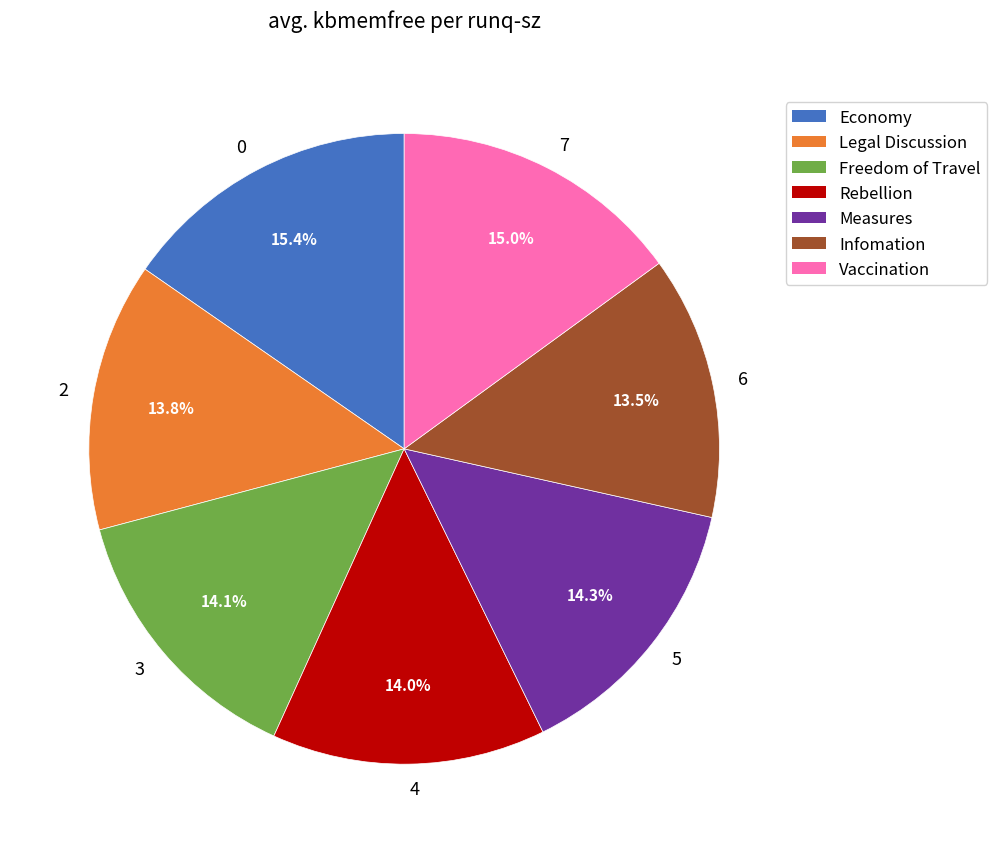

Does 4 represent more than half of the total?

No